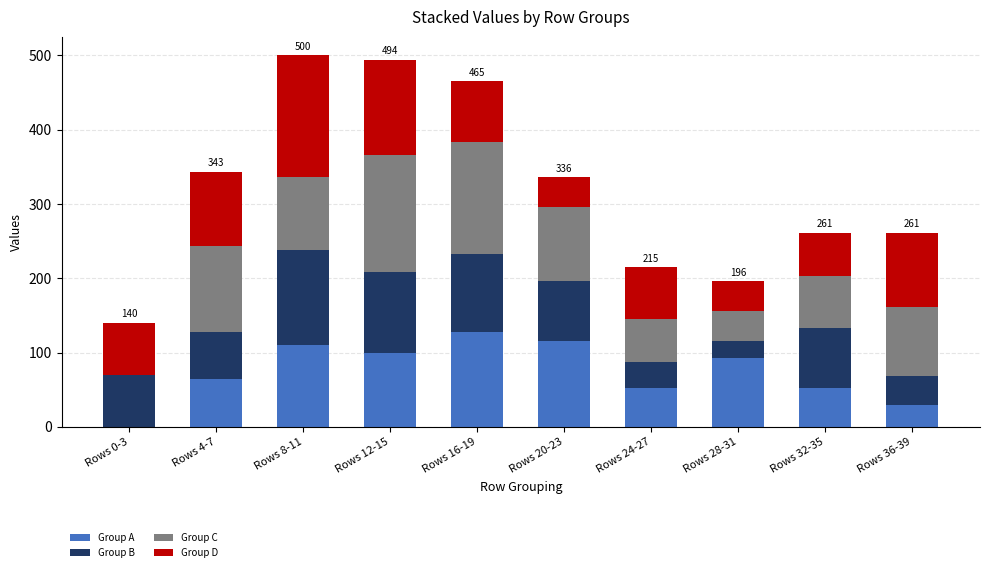

True or false: Group A has a value of 52 at Rows 24-27.

True